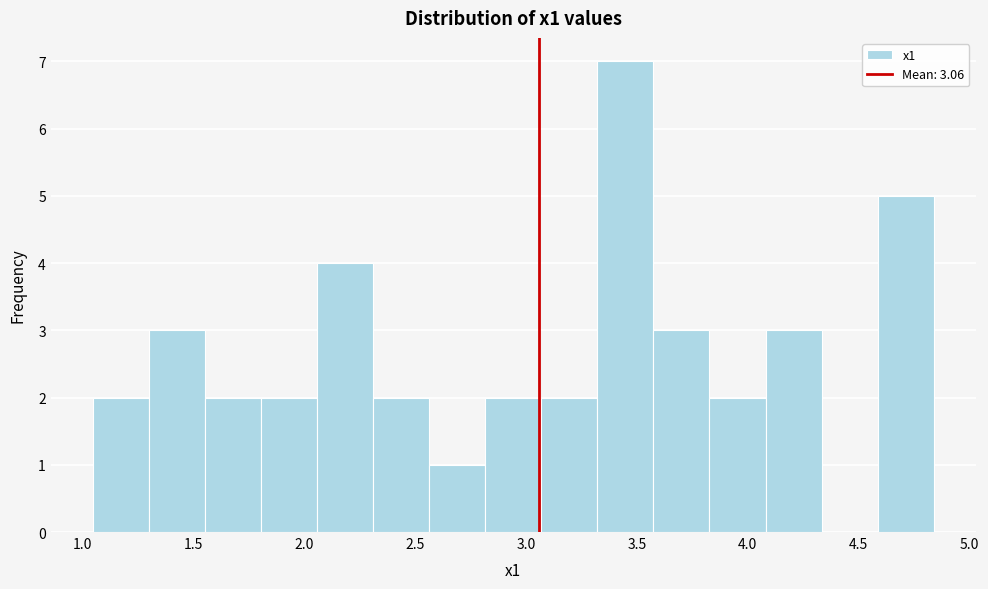

Which range on the x-axis has the tallest bar?

3.30 to 3.55